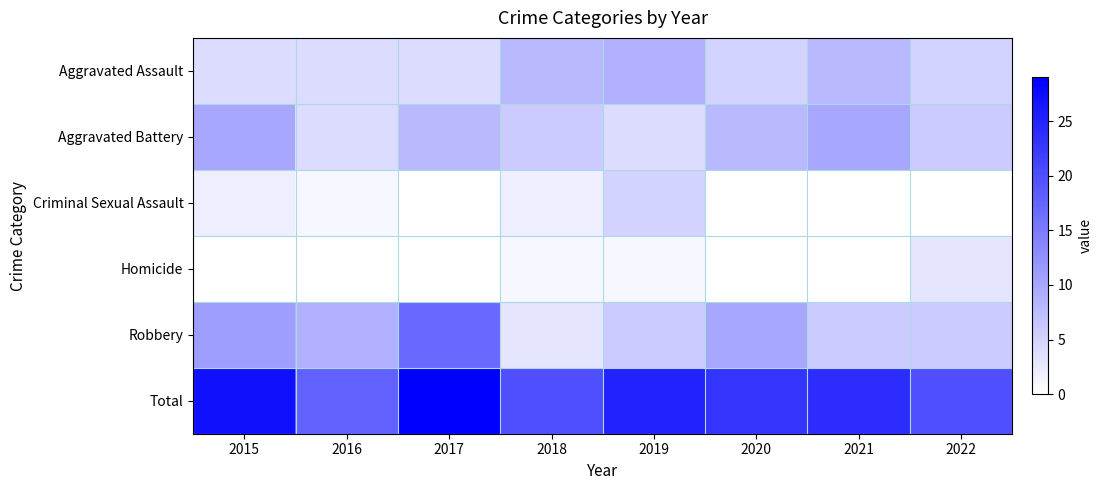

Reading right to left, transcribe all the data shown in this chart.

Aggravated Assault: 2022=5	2021=8	2020=5	2019=9	2018=8	2017=4	2016=4	2015=4
Aggravated Battery: 2022=6	2021=10	2020=8	2019=4	2018=6	2017=8	2016=4	2015=10
Criminal Sexual Assault: 2022=0	2021=0	2020=0	2019=5	2018=2	2017=0	2016=1	2015=2
Homicide: 2022=3	2021=0	2020=0	2019=1	2018=1	2017=0	2016=0	2015=0
Robbery: 2022=6	2021=6	2020=10	2019=6	2018=3	2017=17	2016=9	2015=11
Total: 2022=20	2021=24	2020=23	2019=25	2018=20	2017=29	2016=18	2015=27